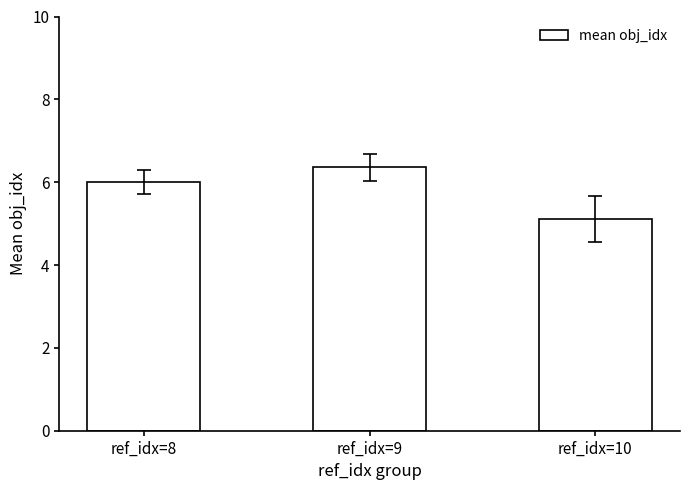

True or false: the data shows 6.4 at ref_idx=9.

True